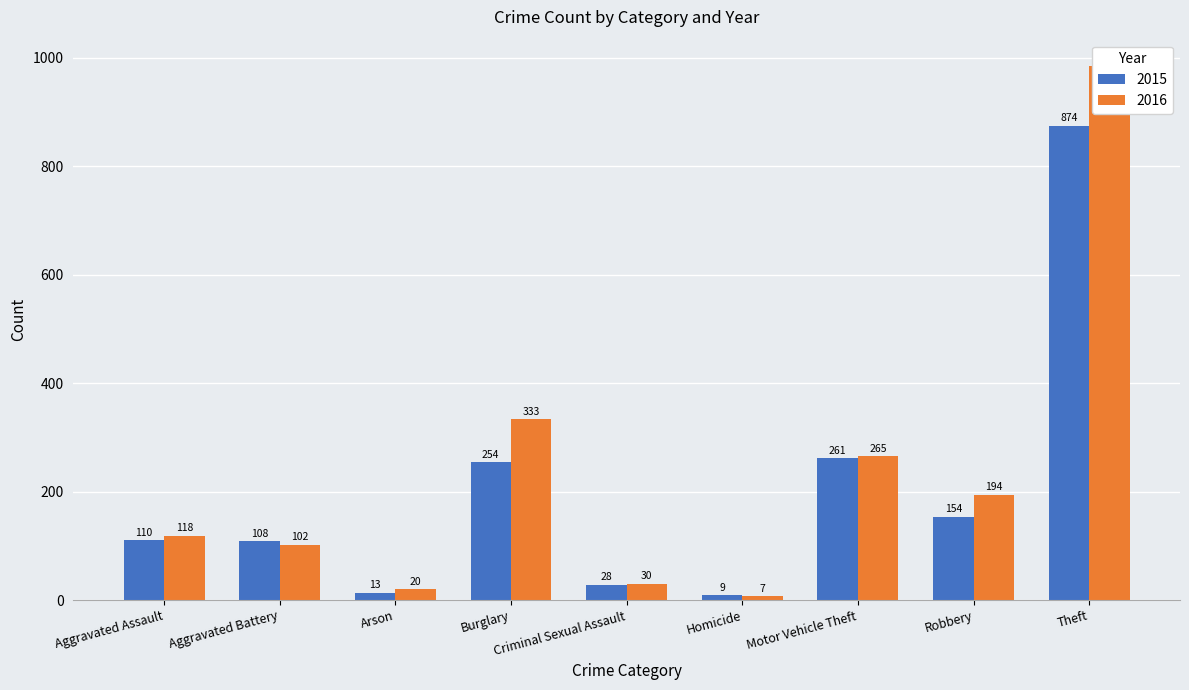

How many values in the 2016 series exceed 118?

4